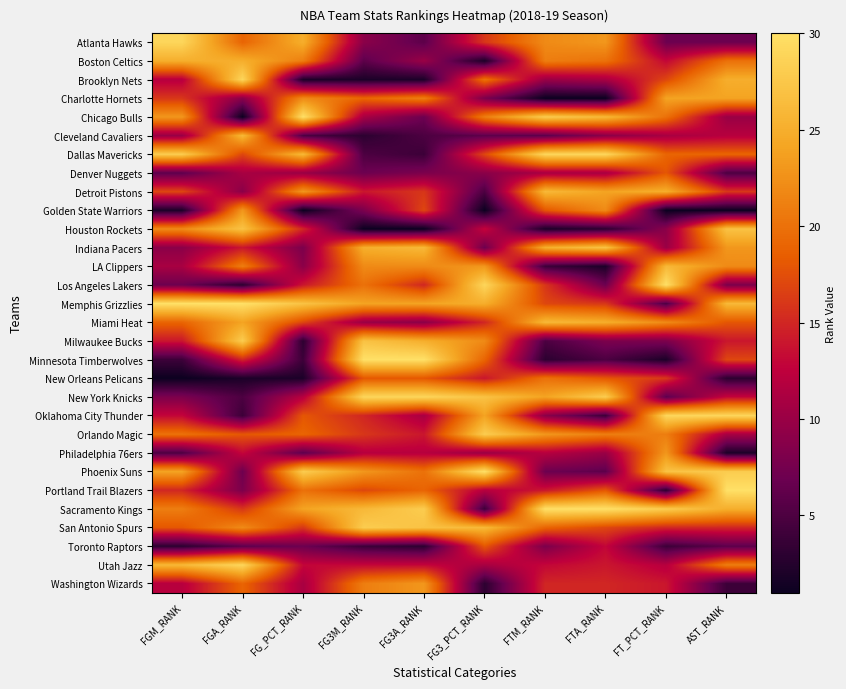

At how many categories does at least one series exceed 16?

10